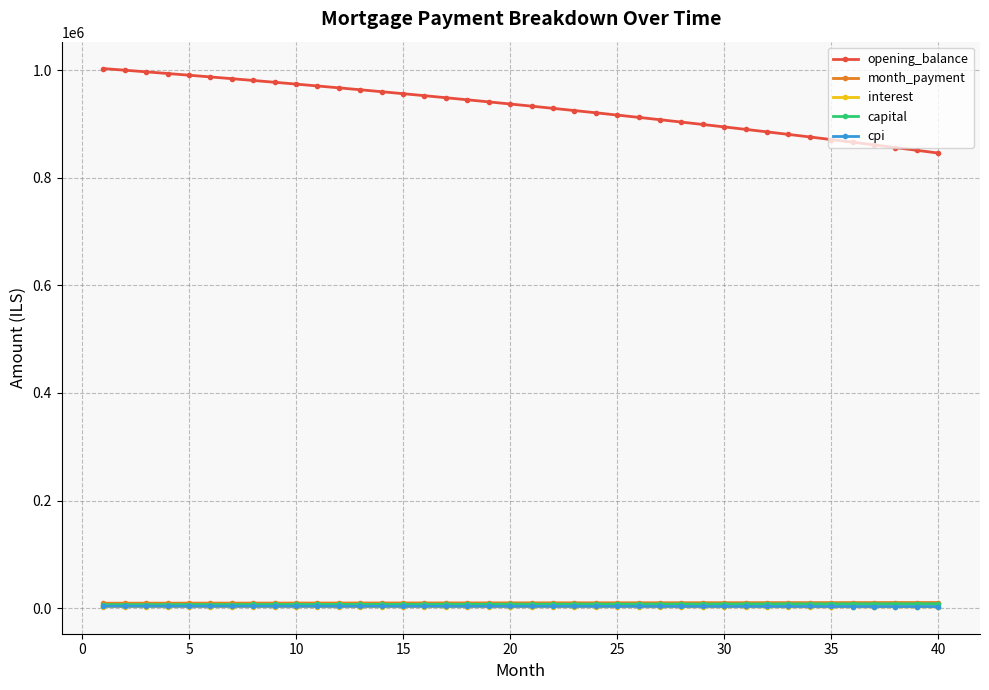

Which series has the largest total across all categories?

opening_balance